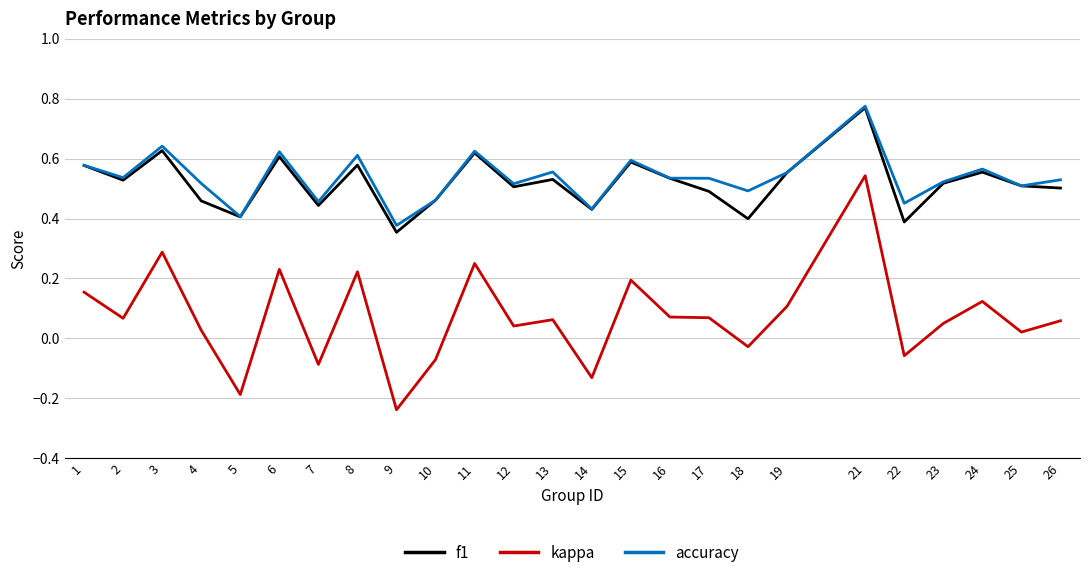

Where is accuracy nearest to the value 0?

9